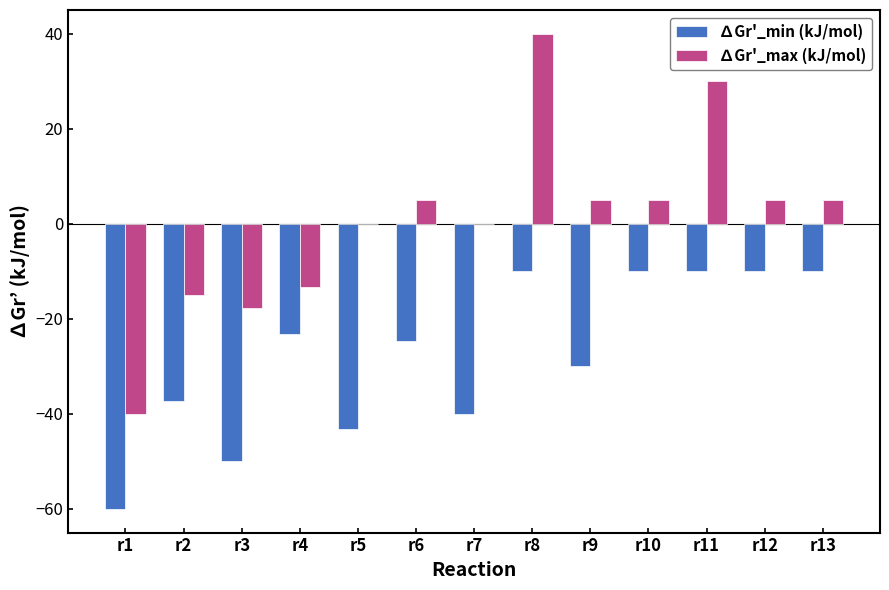

Is it true that ∆Gr'_min (kJ/mol) equals -22.5 at r5?

False